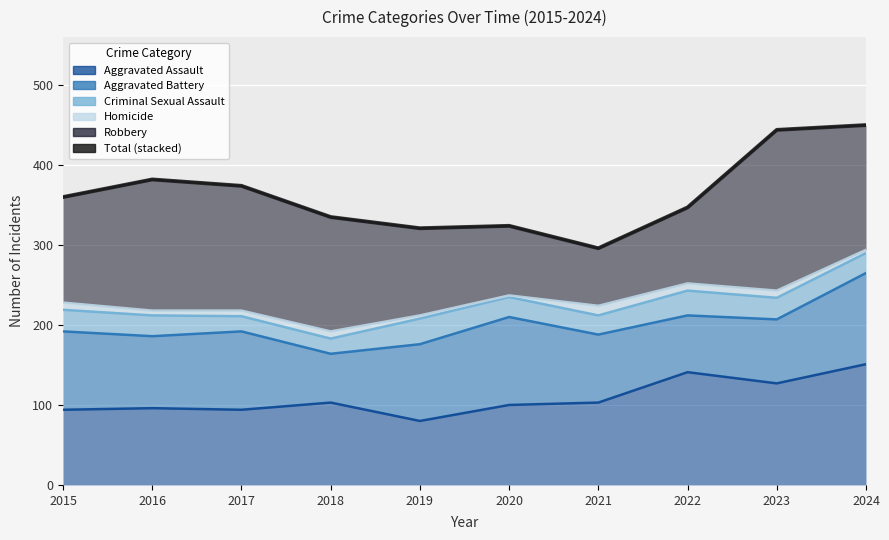

List the labels in order of value, smallest first.

2021, 2019, 2020, 2018, 2022, 2015, 2017, 2016, 2023, 2024